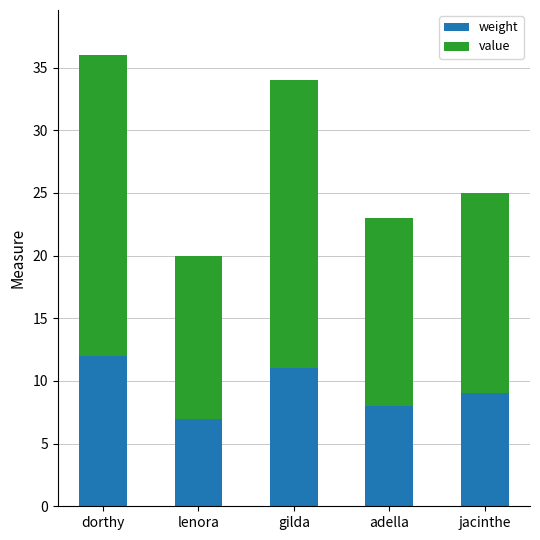

What is the total value across all series at jacinthe?

25